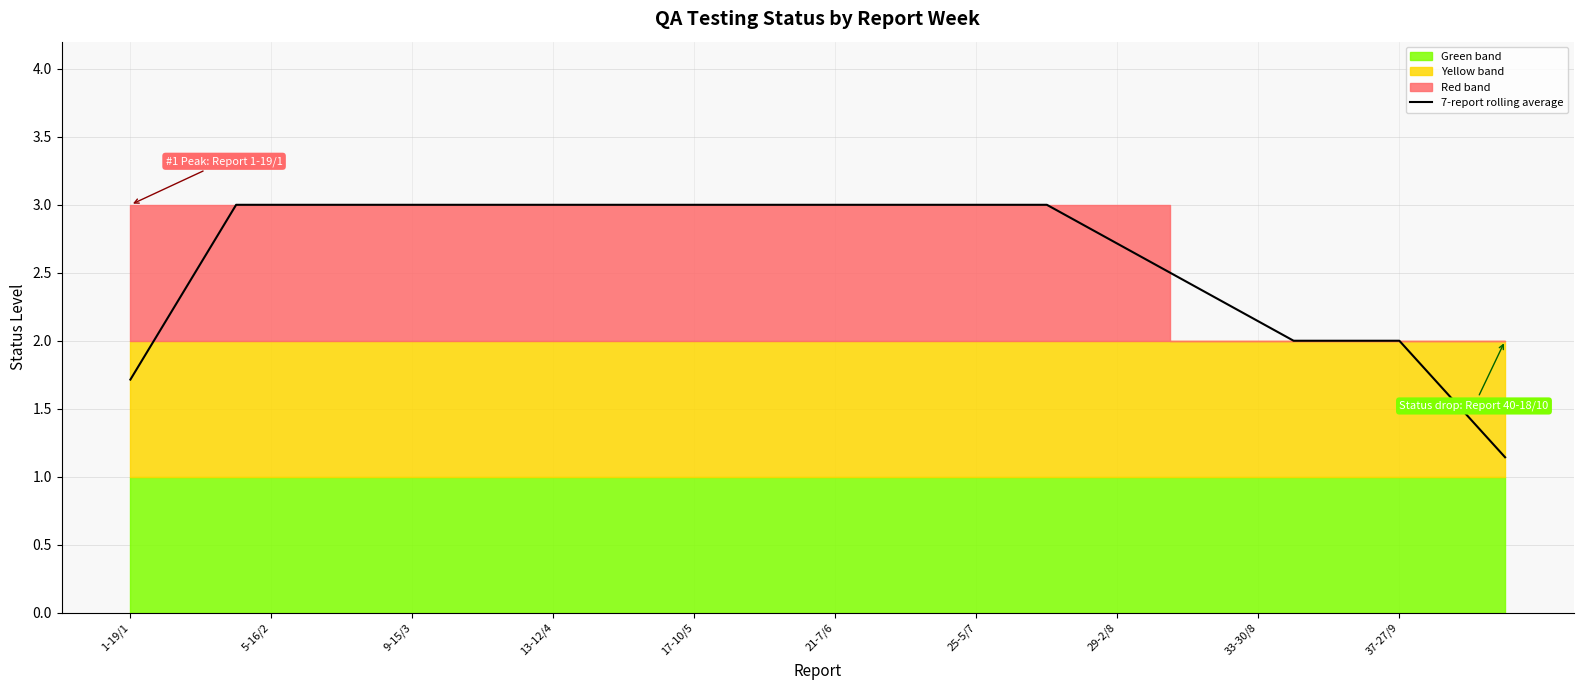

What is the sum of the values at 11 and 22?

6.0